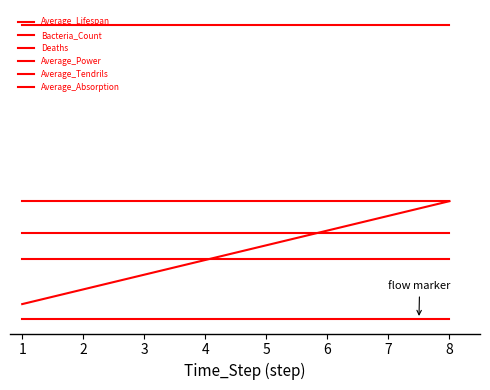

Does the chart display data point markers on the line(s)?

No